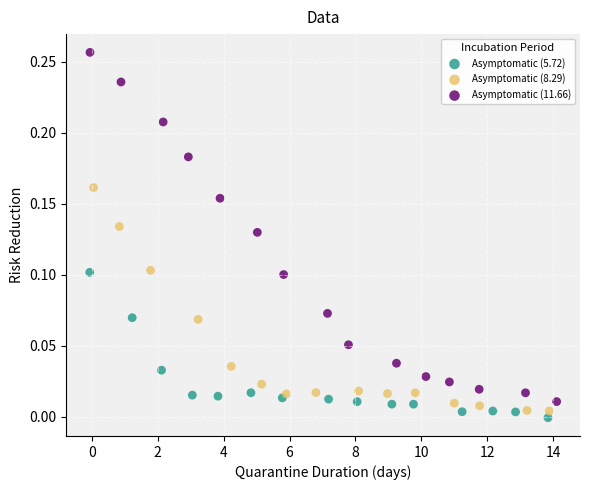

What are all the series names shown in the legend?

Asymptomatic (5.72), Asymptomatic (8.29), Asymptomatic (11.66)